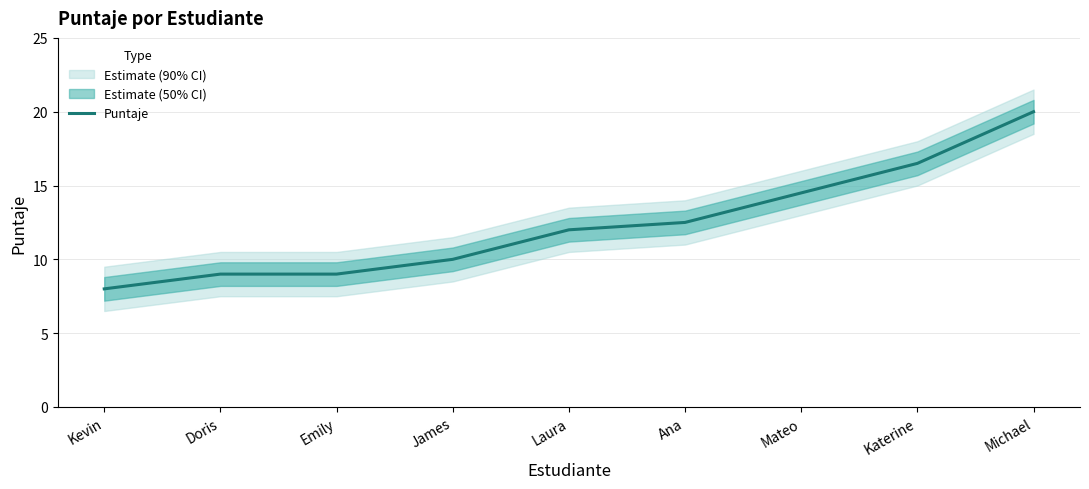

Approximately how many times larger is the value at Kevin compared to Doris?

0.9